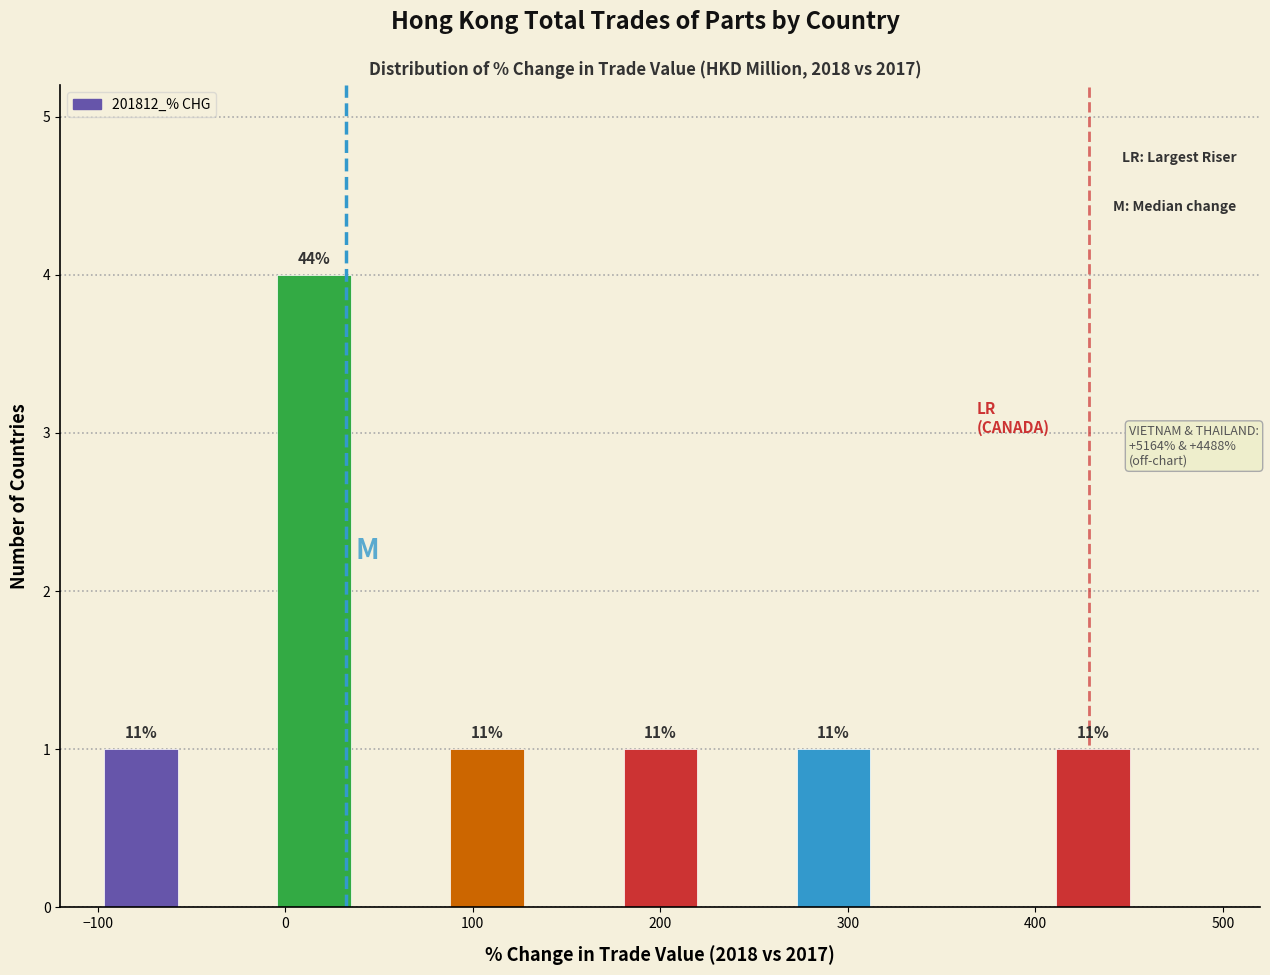

Over which range of the x-axis is the bar tallest?

-10 to 40